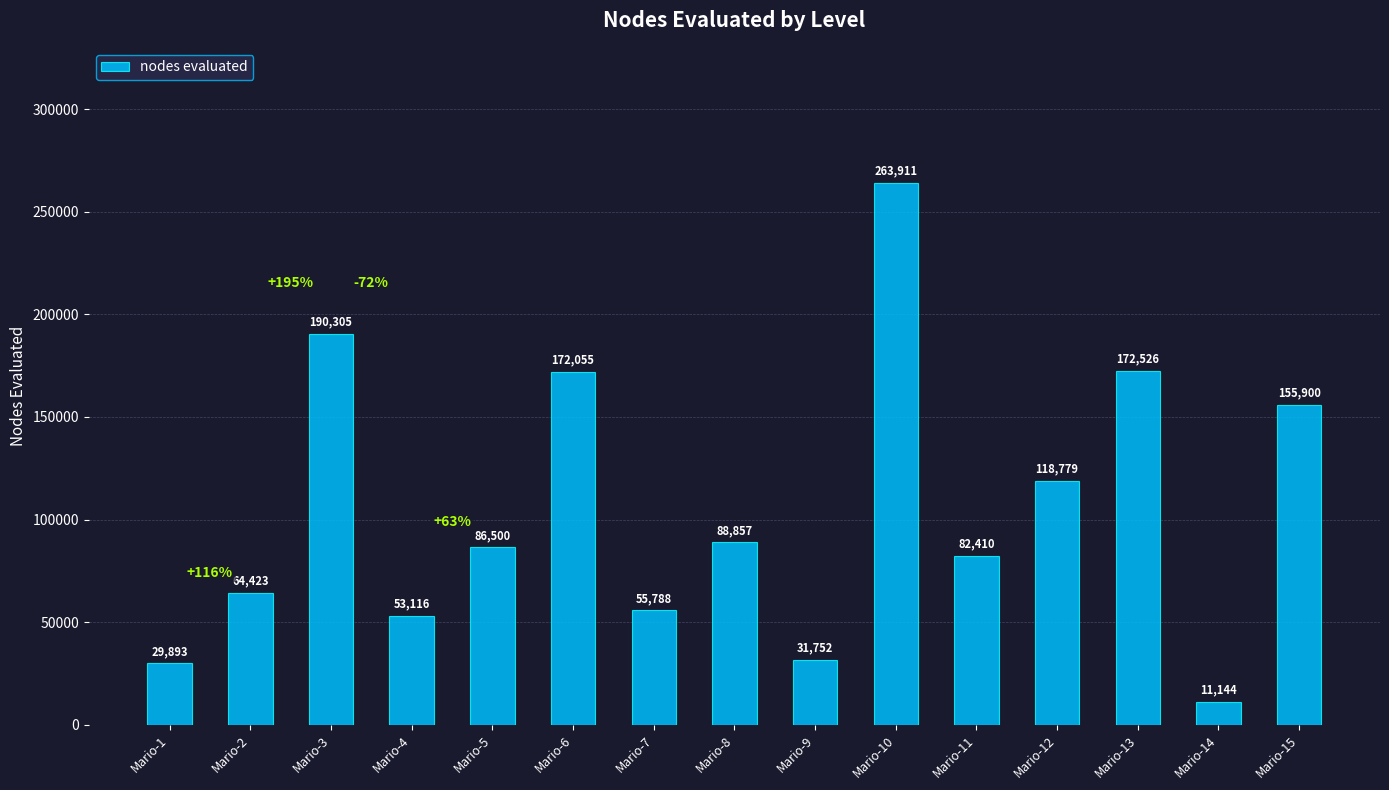

Reading left to right, transcribe all the data shown in this chart.

29893	64423	190305	53116	86500	172055	55788	88857	31752	263911	82410	118779	172526	11144	155900